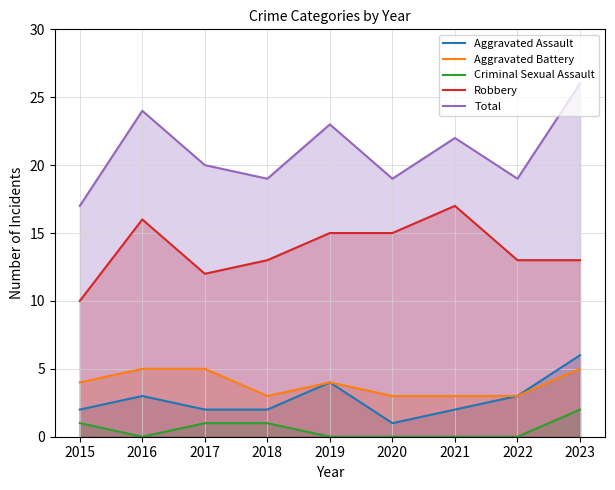

At how many categories does at least one series exceed 2?

9